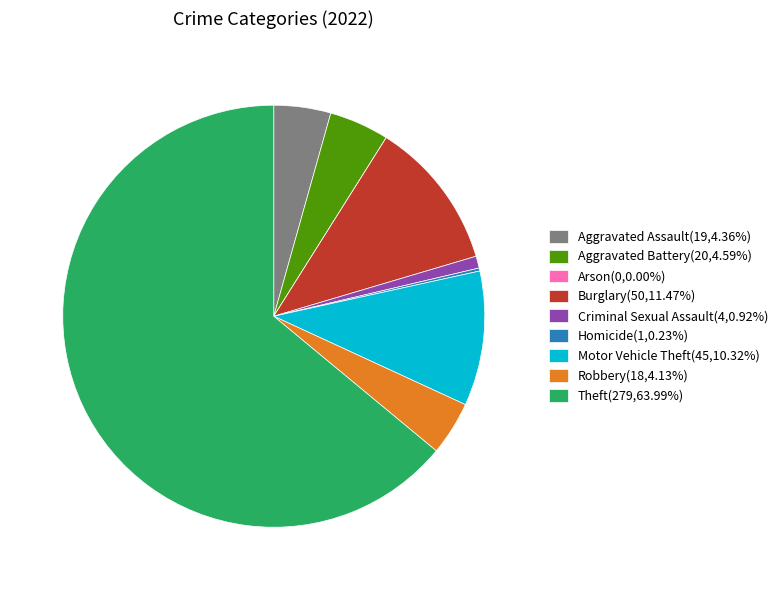

Which has a higher value, Aggravated Assault or Motor Vehicle Theft?

Motor Vehicle Theft